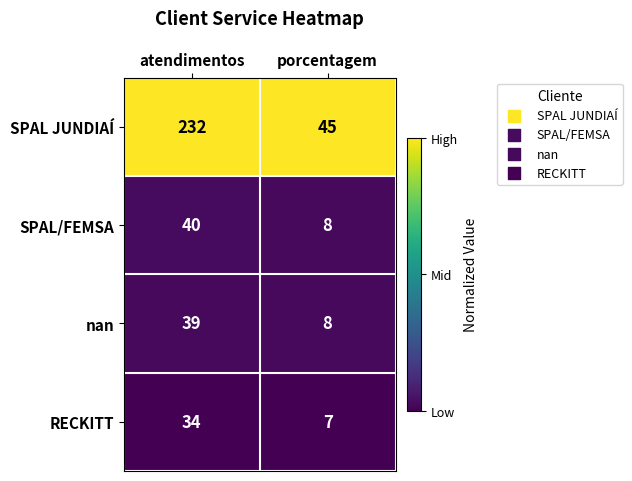

Which category has the lowest value in the RECKITT series?

porcentagem